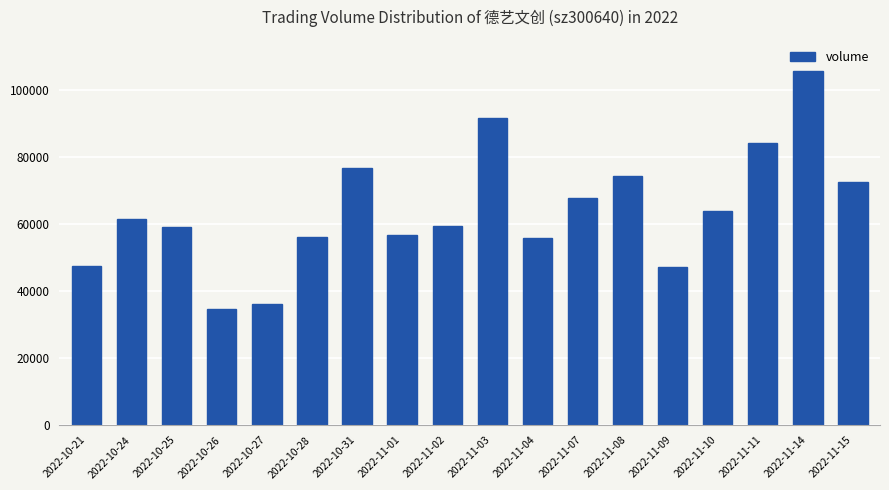

What is the difference between the second highest and second lowest values?

55704